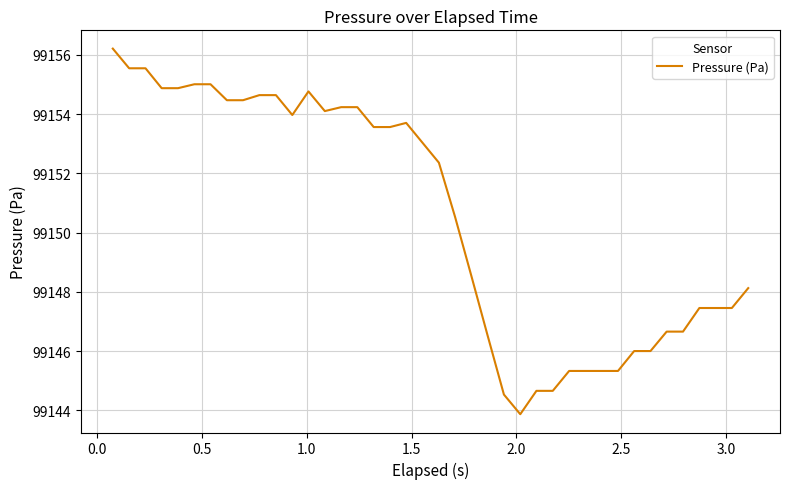

What is the smallest value displayed?

99143.9